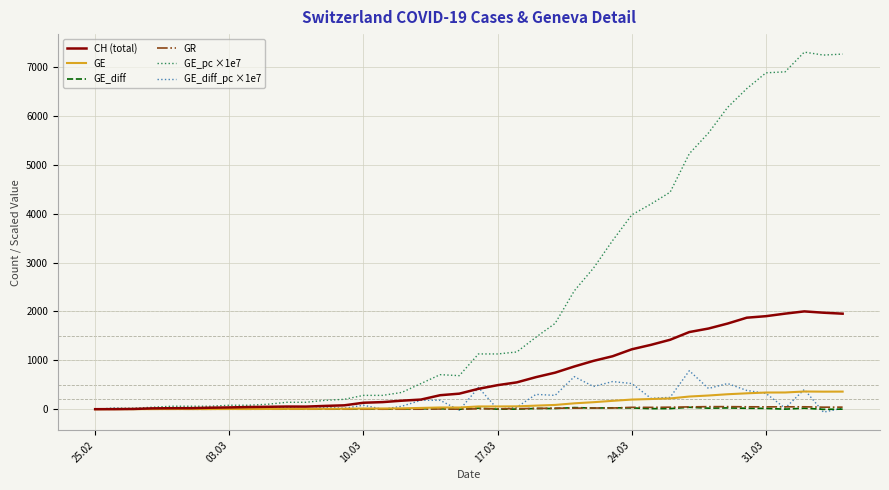

Which series has the largest total across all categories?

GE_pc ×1e7